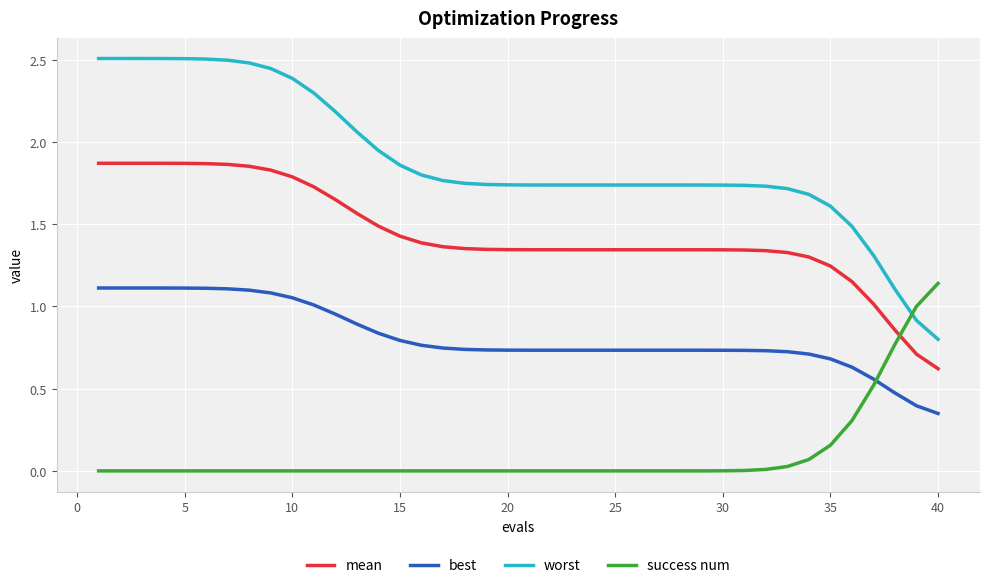

Which series has the largest total across all categories?

worst